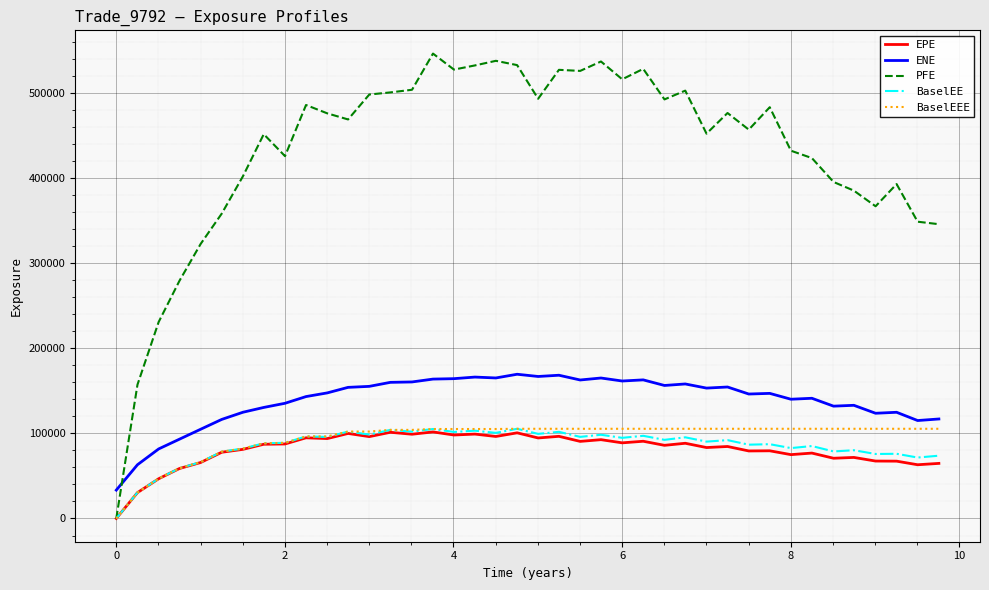

Which series has the widest spread of values?

PFE